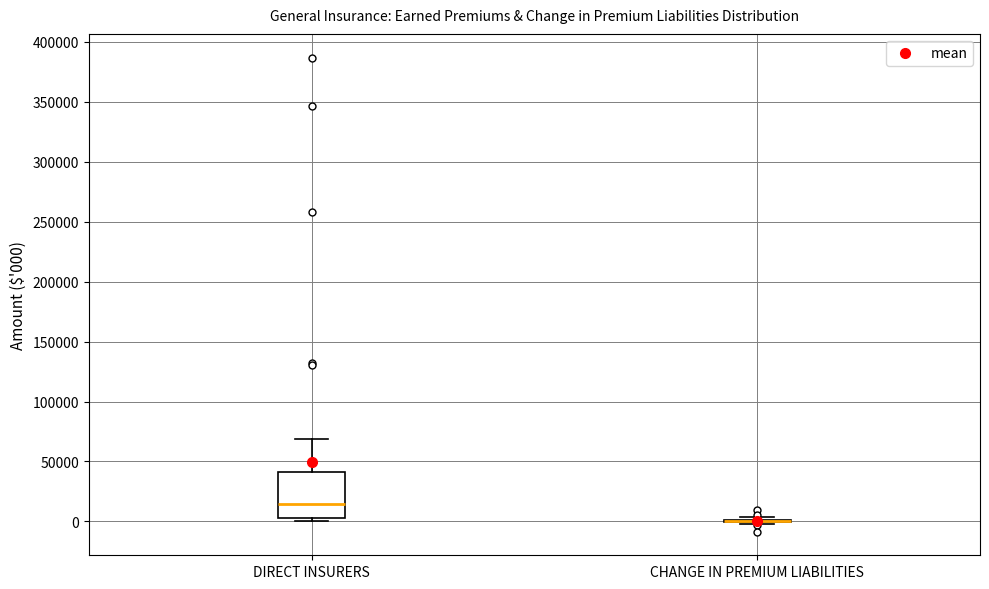

Reading left to right, read every box against the y-axis: the position of its median line, the range the box covers, and the ends of its whiskers. The values are not printed on the chart, so give them approximately, as read against the axis.

DIRECT INSURERS: median 15000, box 5000 to 40000, whiskers 0 to 70000
CHANGE IN PREMIUM LIABILITIES: box collapsed to a line at 0, whiskers -5000 to 5000